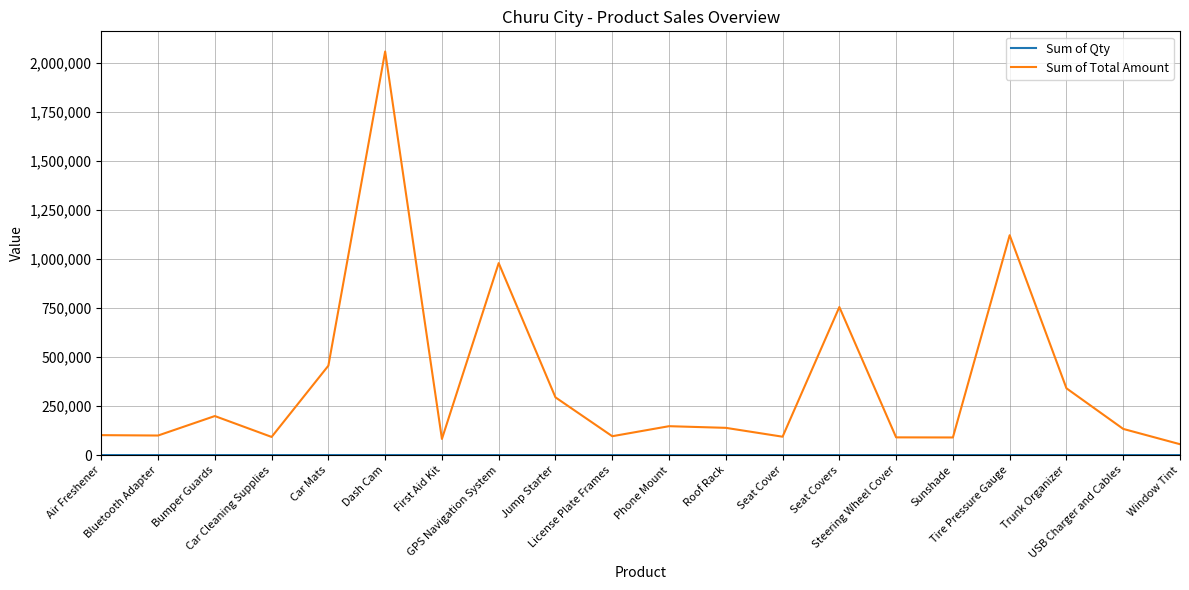

Which series has the largest range (max minus min)?

Sum of Total Amount